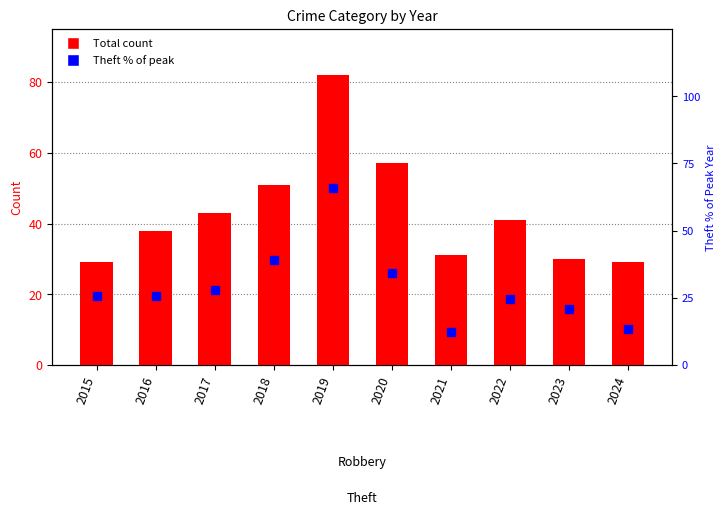

The value of Theft % of peak at 2018 is 39.0. True or false?

True